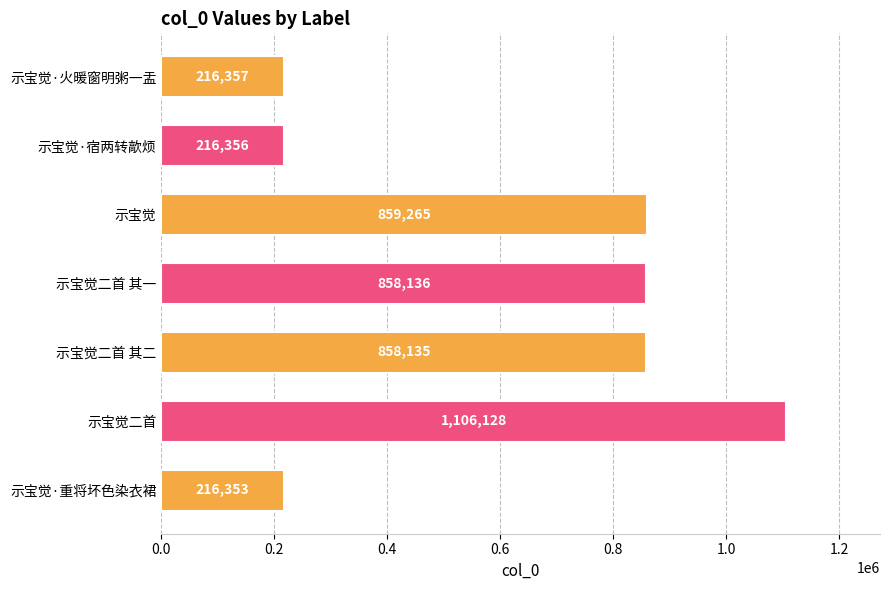

The value at 示宝觉二首 其二 is 491563. True or false?

False